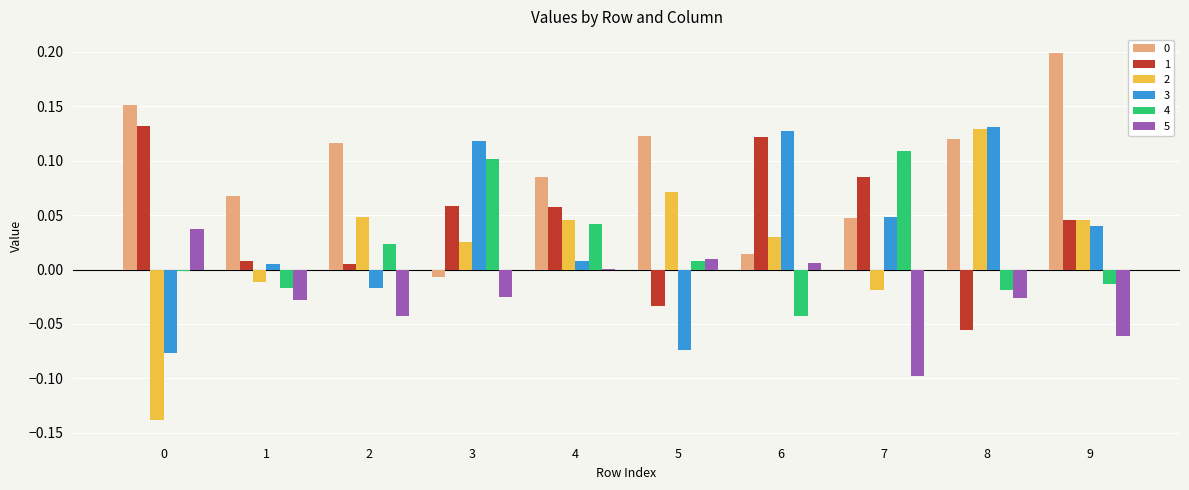

What is the total value across all series at 8?

0.3